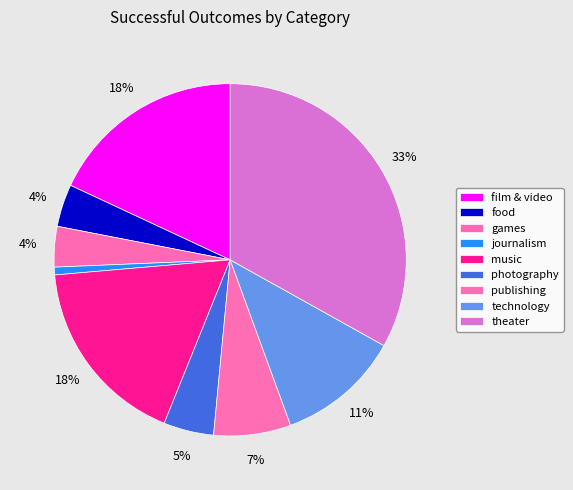

How many slices are in this pie chart?

9